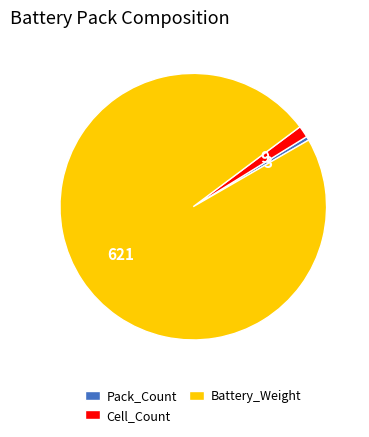

True or false: Cell_Count accounts for 11% of the total.

False